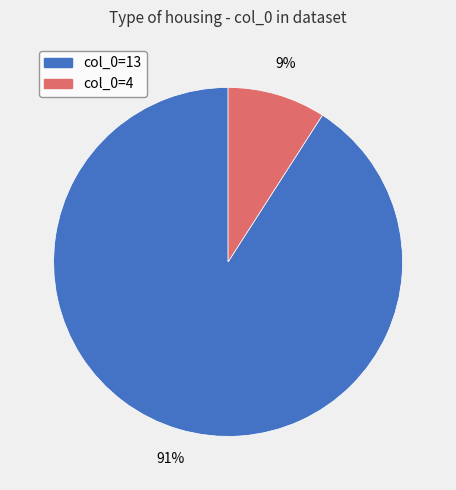

The col_0=4 slice represents 9% of the pie. True or false?

True